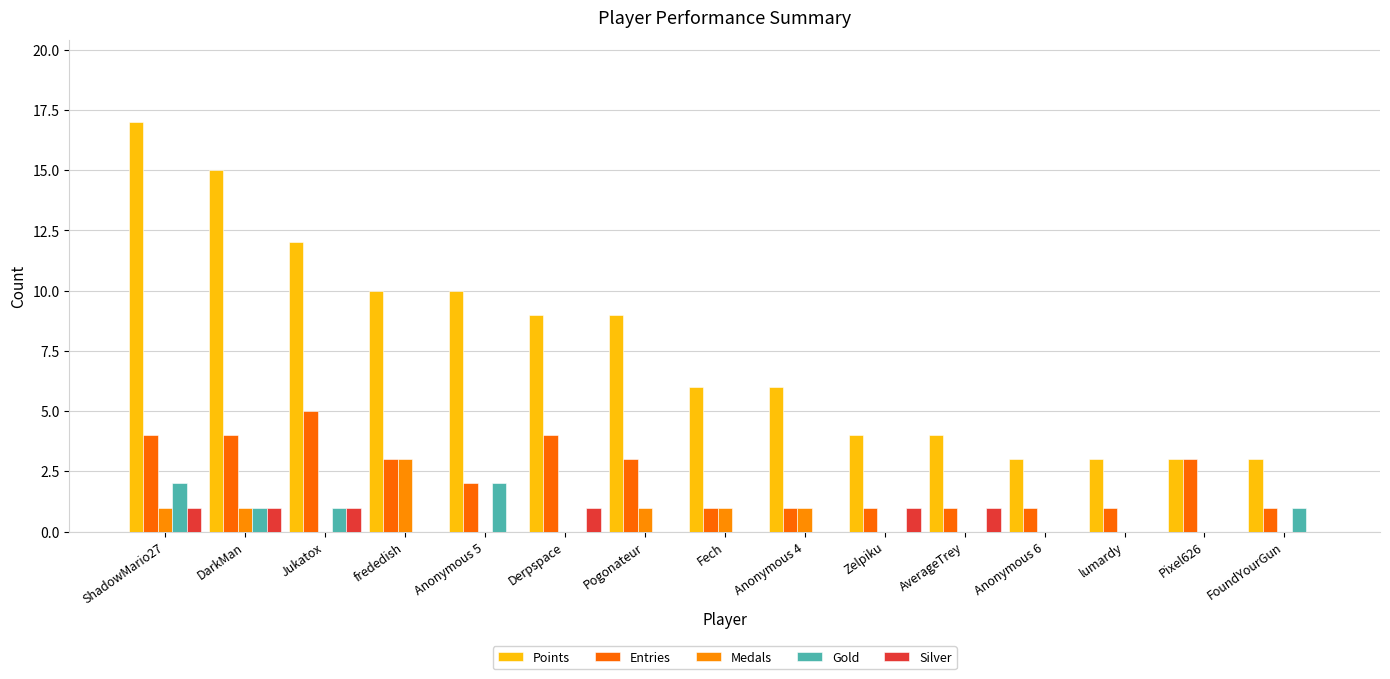

Count the Entries values in the range 1 to 4.

14